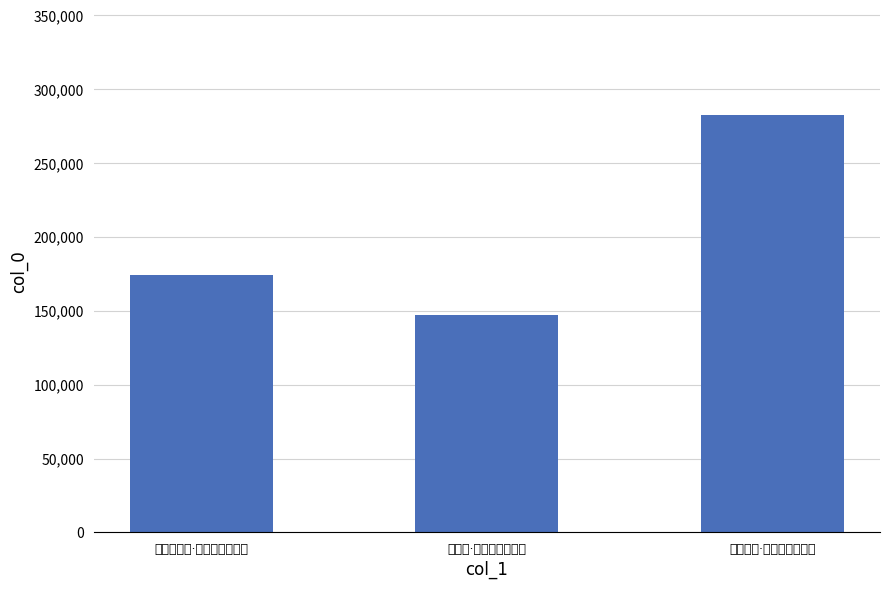

Count the number of values greater than 174297.

1